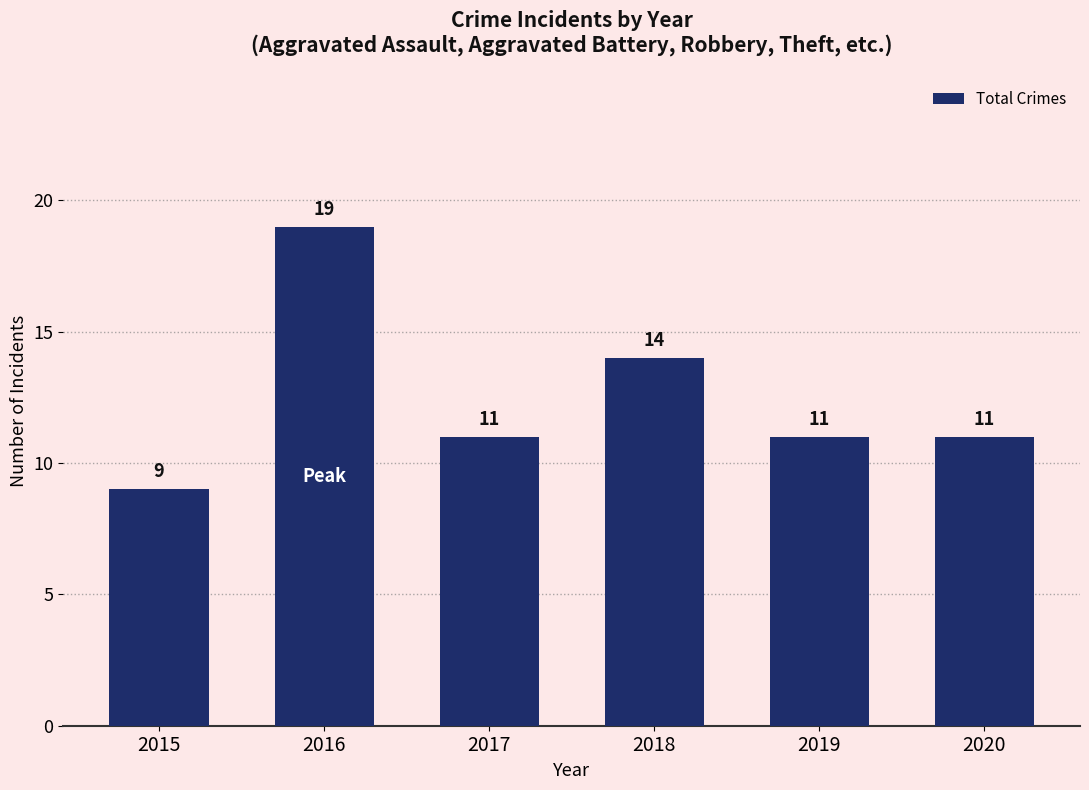

Count the values in the range 11 to 14.

4